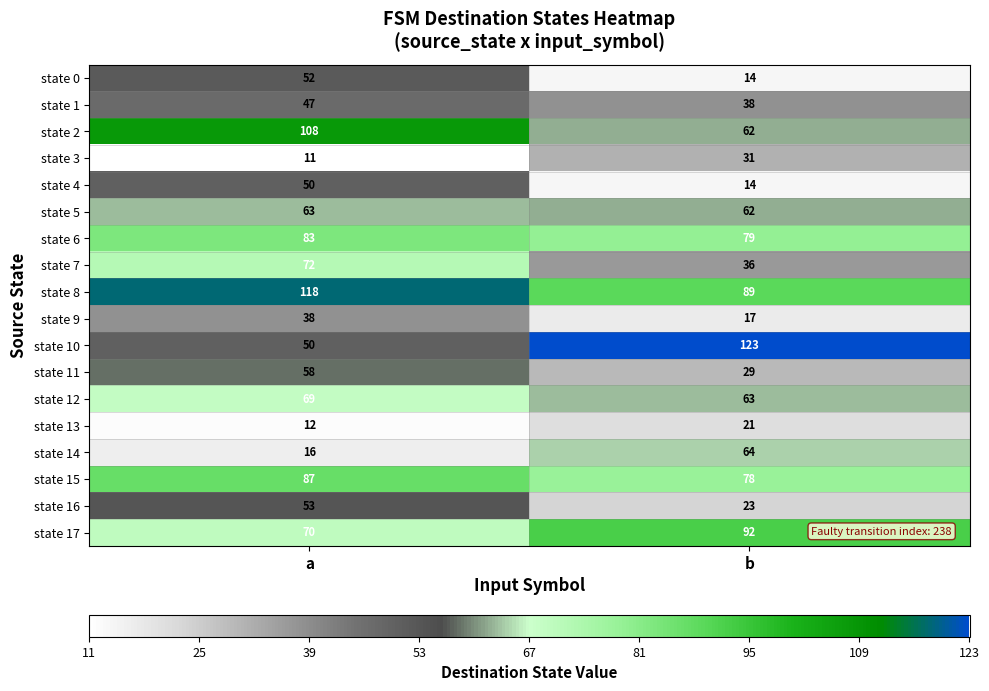

What is the smallest value displayed?

11